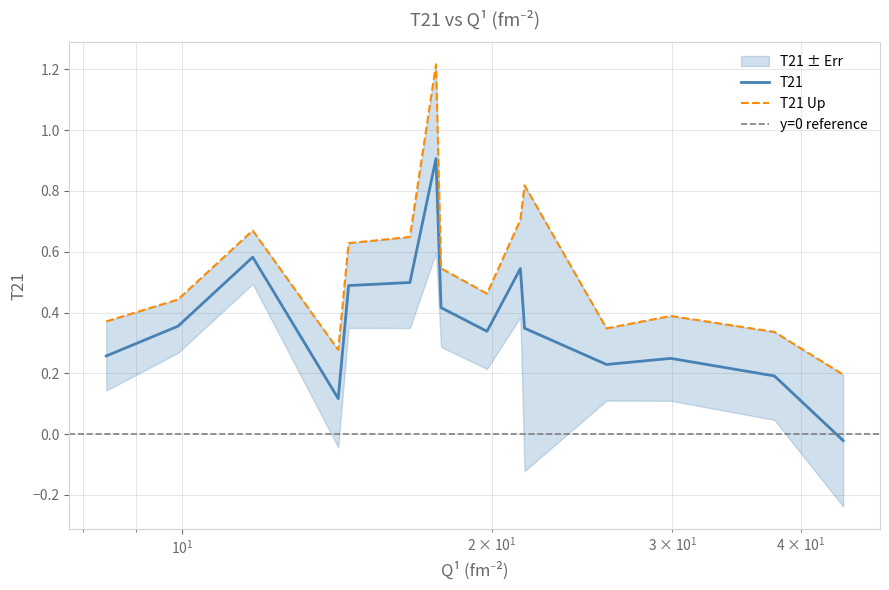

What is the highest value of the T21 series?

0.9